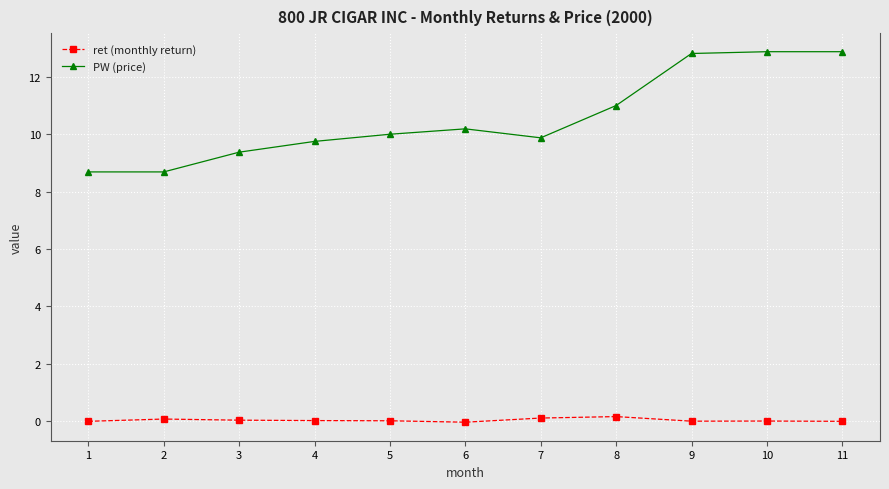

True or false: PW (price) and ret (monthly return) intersect in this chart.

False